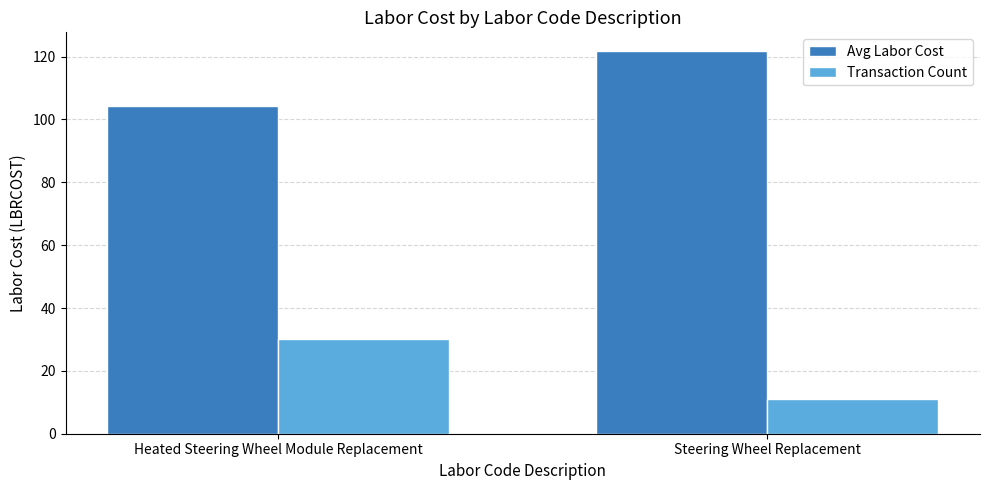

Reading left to right, extract all data points from this chart.

Avg Labor Cost: 104.4	121.6
Transaction Count: 30.0	11.0